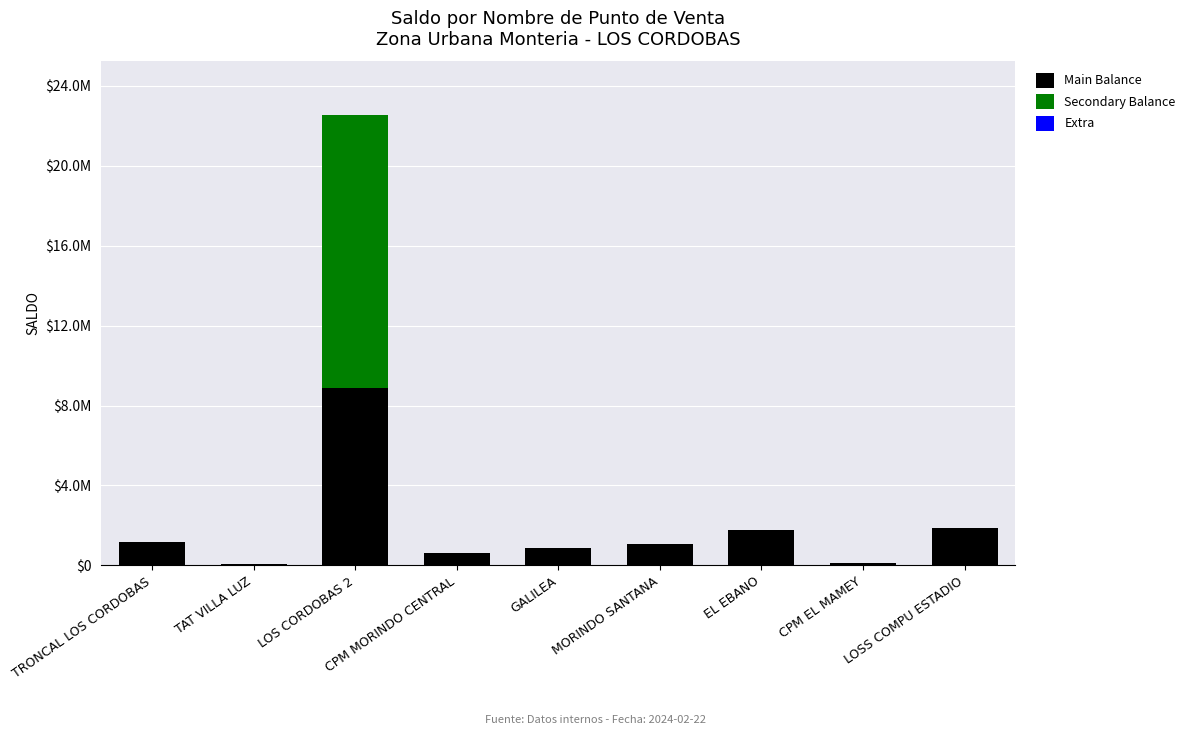

Are the bars horizontal?

No